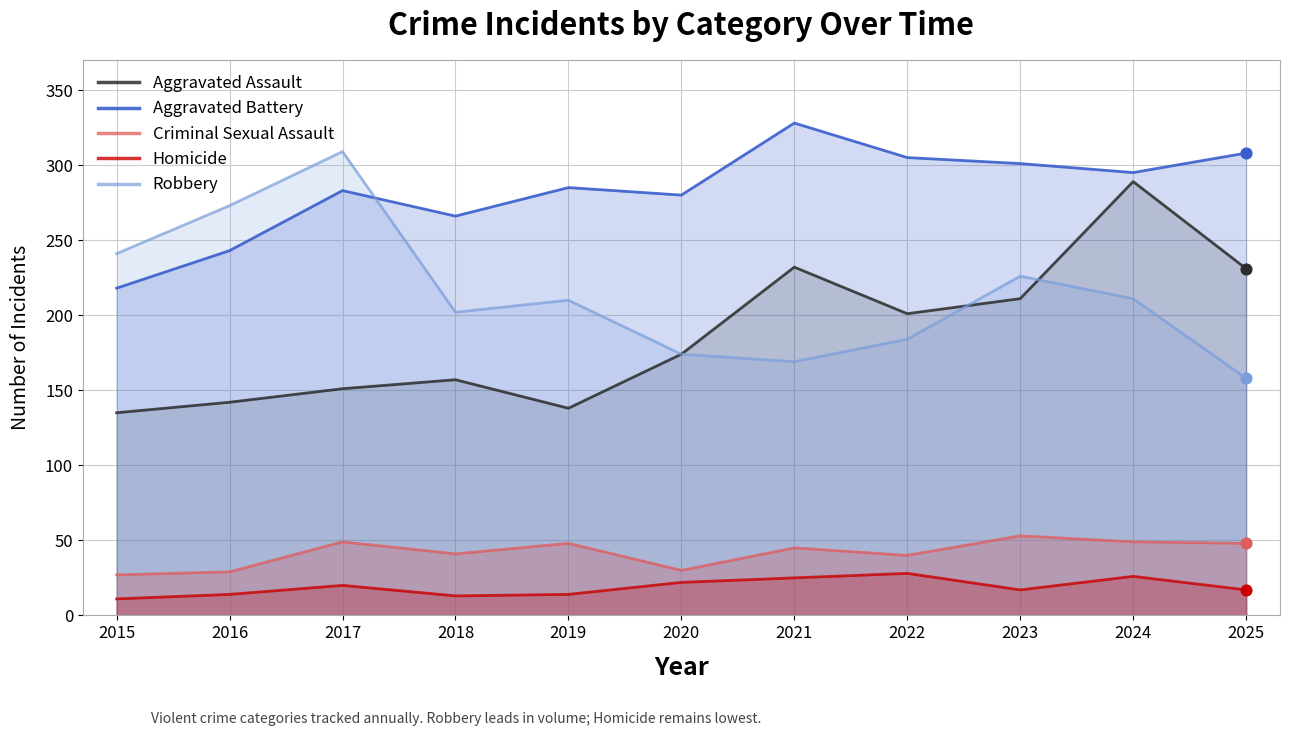

What is the total value across all series at 2015?

632